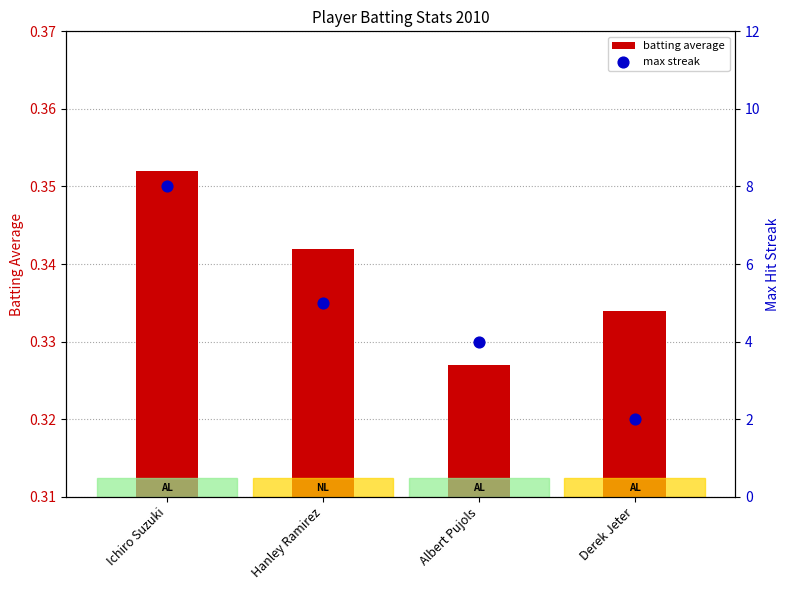

Which series has the widest spread of Y values?

max streak